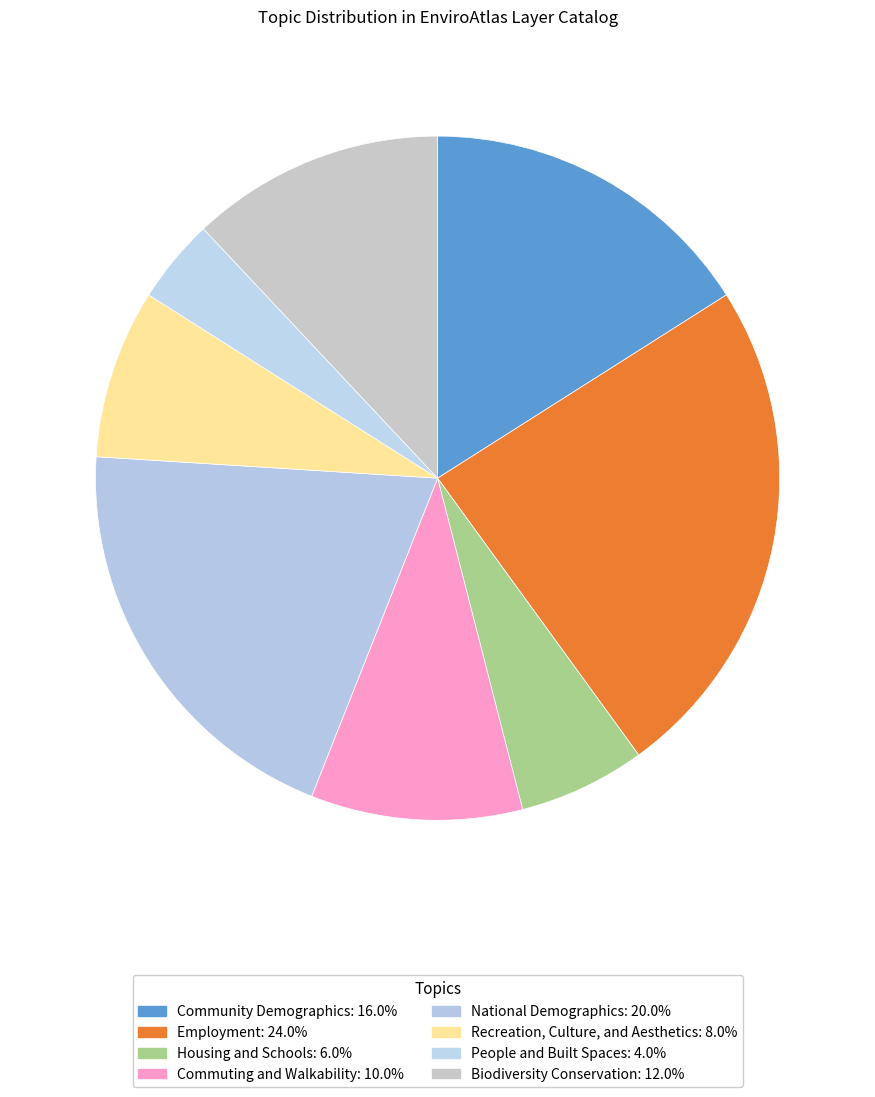

How many slices are in this pie chart?

8